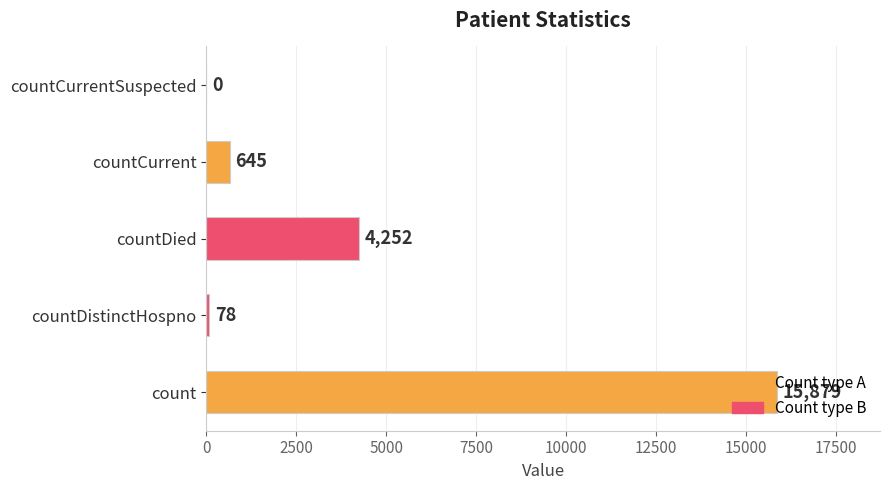

What is the approximate value at countDied?

4252